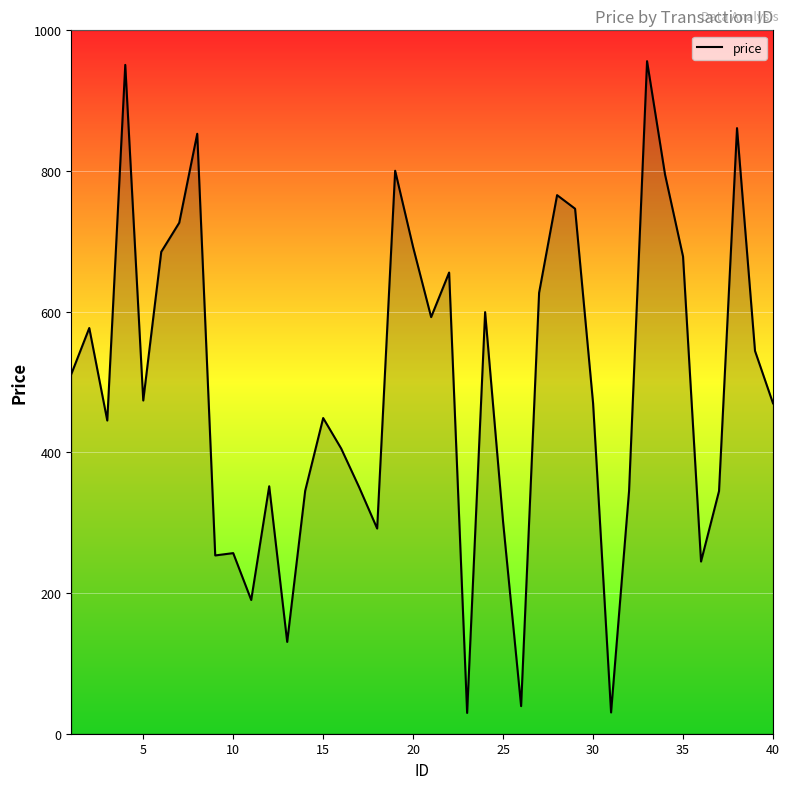

What is the minimum value shown in the chart?

29.6